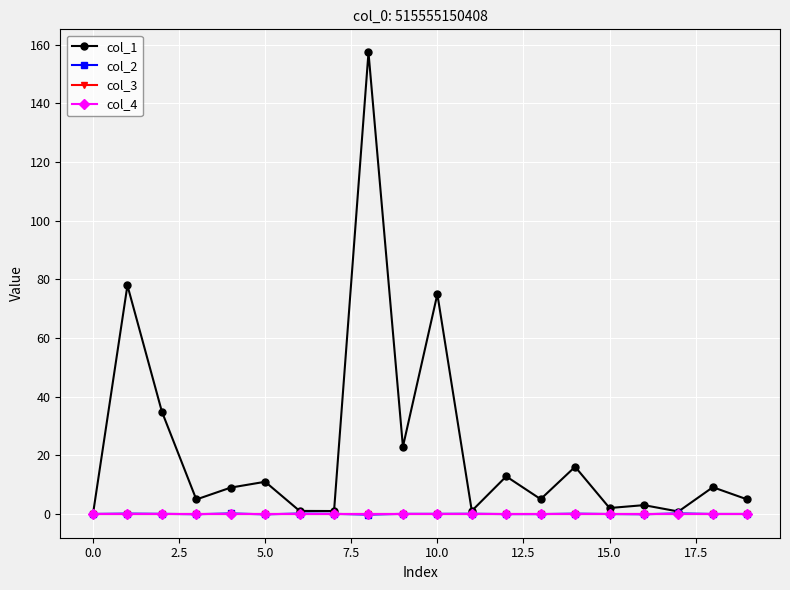

How many times do col_2 and col_3 cross each other?

11